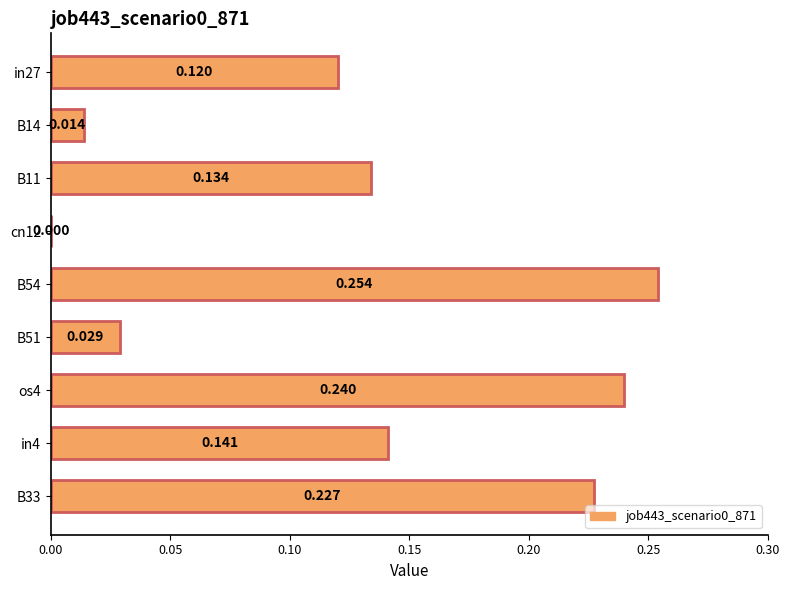

At which label is the value closest to 0?

cn12